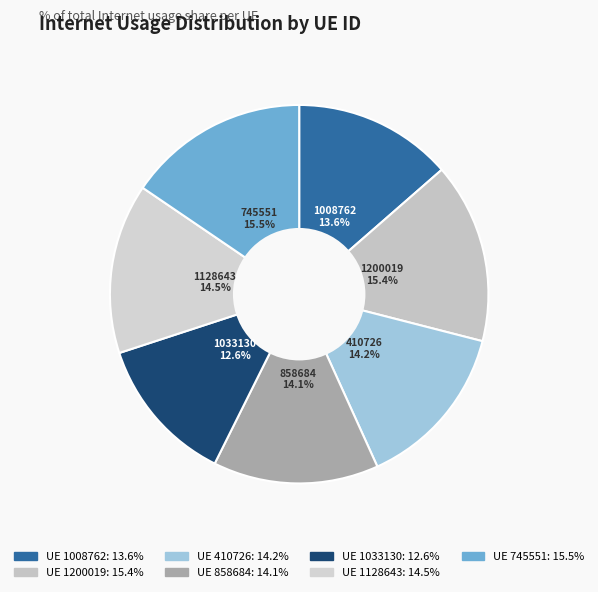

Approximately how many times larger is the value at 410726 compared to 1128643?

1.0